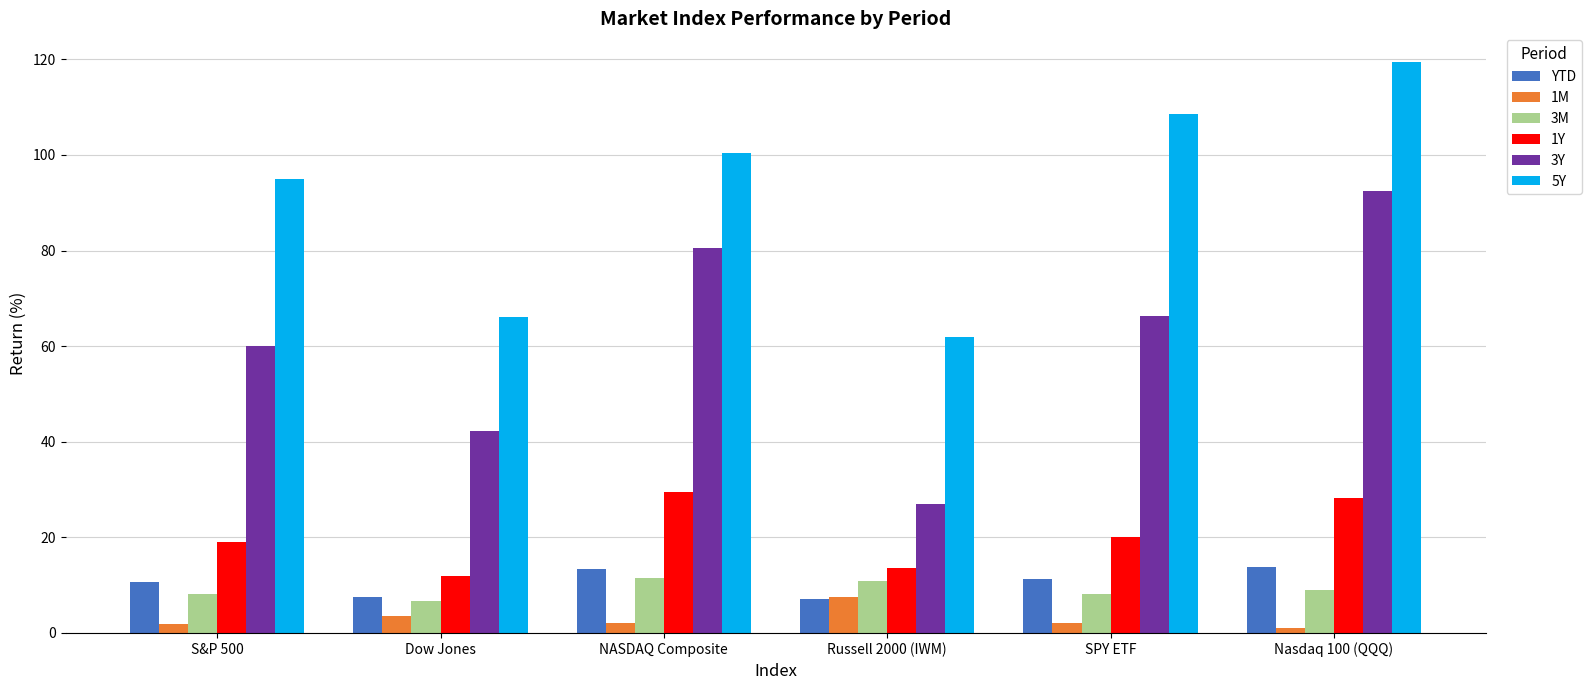

Rank the series at SPY ETF from lowest to highest value.

1M, 3M, YTD, 1Y, 3Y, 5Y